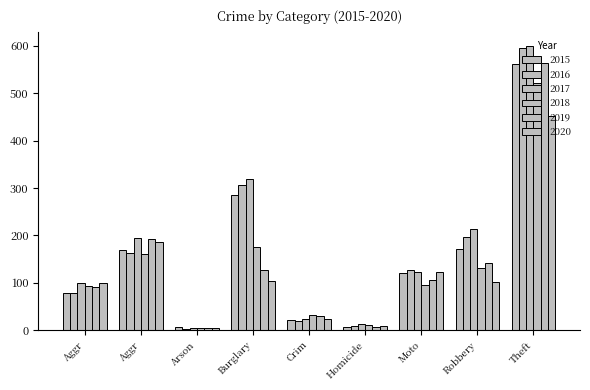

Are the bars grouped side by side (vs. stacked)?

Yes